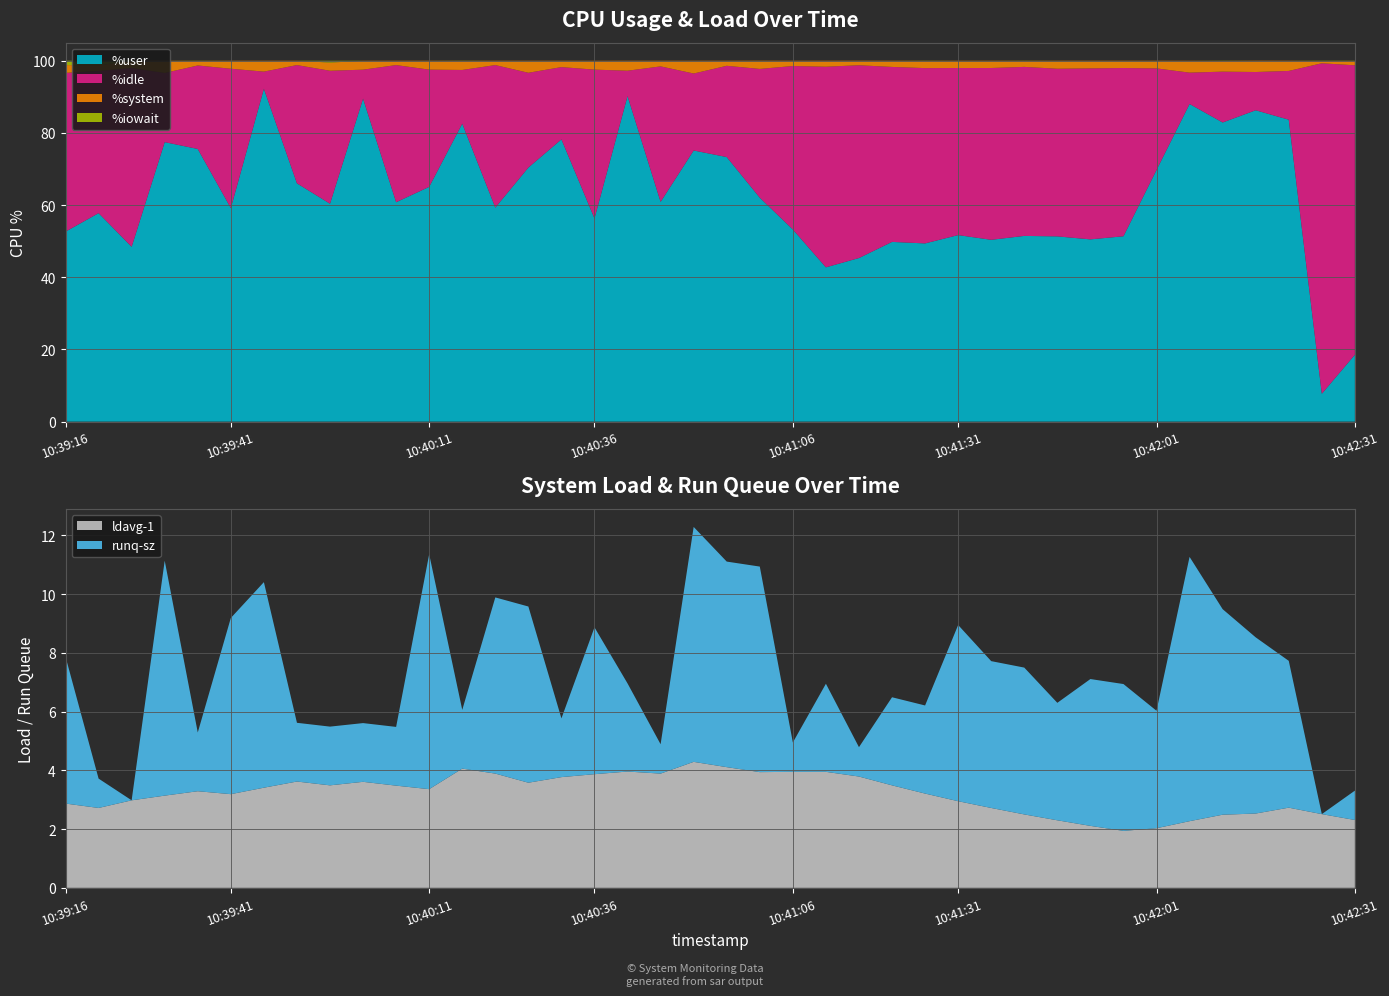

Reading right to left, extract all data points from this chart.

%user: 18.5	7.7	83.7	86.3	82.9	88.0	69.7	51.4	50.5	51.3	51.5	50.4	51.7	49.4	49.8	45.3	42.8	53.2	62.0	73.3	75.1	60.9	90.2	56.3	78.2	70.4	59.3	82.6	65.1	60.8	89.5	60.4	66.0	92.2	59.2	75.5	77.5	48.4	57.8	52.6
%idle: 80.2	91.6	13.5	10.6	14.1	8.7	28.1	46.6	47.4	46.5	46.8	47.6	46.3	48.6	48.5	53.4	55.6	45.3	35.7	25.3	21.3	37.5	7.0	41.2	20.0	26.3	39.5	14.9	32.5	38.0	8.0	36.9	32.8	4.8	38.6	23.1	19.2	49.5	39.4	44.0
%system: 1.2	0.6	2.8	3.1	3.0	3.3	2.1	2.0	2.1	2.2	1.7	2.0	2.0	2.0	1.7	1.3	1.6	1.5	2.3	1.4	3.5	1.6	2.8	2.5	1.8	3.3	1.2	2.5	2.5	1.2	2.5	2.3	1.2	3.0	2.2	1.3	3.4	2.0	1.6	2.2
%iowait: 0.1	0.1	0.0	0.0	0.1	0.0	0.0	0.0	0.0	0.0	0.1	0.0	0.0	0.1	0.0	0.0	0.0	0.0	0.0	0.0	0.0	0.0	0.0	0.0	0.0	0.0	0.0	0.1	0.0	0.0	0.0	0.5	0.0	0.0	0.0	0.1	0.0	0.0	1.3	1.2
ldavg-1: 2.3	2.5	2.7	2.5	2.5	2.3	2.0	1.9	2.1	2.3	2.5	2.7	3.0	3.2	3.5	3.8	4.0	4.0	3.9	4.1	4.3	3.9	4.0	3.9	3.8	3.6	3.9	4.1	3.4	3.5	3.6	3.5	3.6	3.4	3.2	3.3	3.1	3.0	2.7	2.9
runq-sz: 1.0	0.0	5.0	6.0	7.0	9.0	4.0	5.0	5.0	4.0	5.0	5.0	6.0	3.0	3.0	1.0	3.0	1.0	7.0	7.0	8.0	1.0	3.0	5.0	2.0	6.0	6.0	2.0	8.0	2.0	2.0	2.0	2.0	7.0	6.0	2.0	8.0	0.0	1.0	5.0